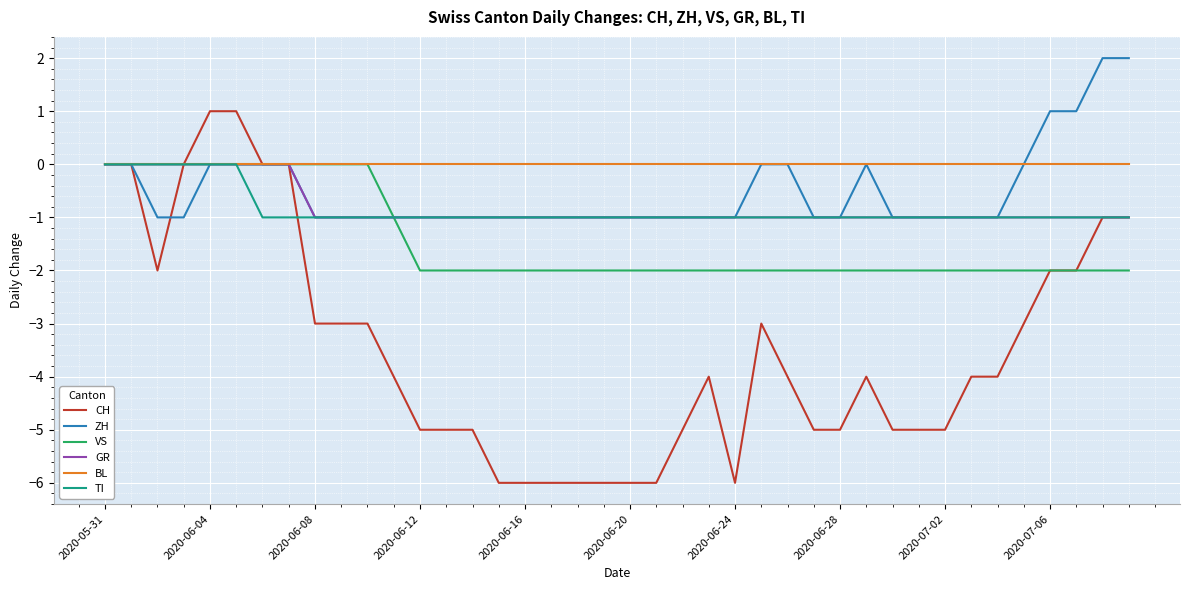

Does the chart display data point markers on the line(s)?

No